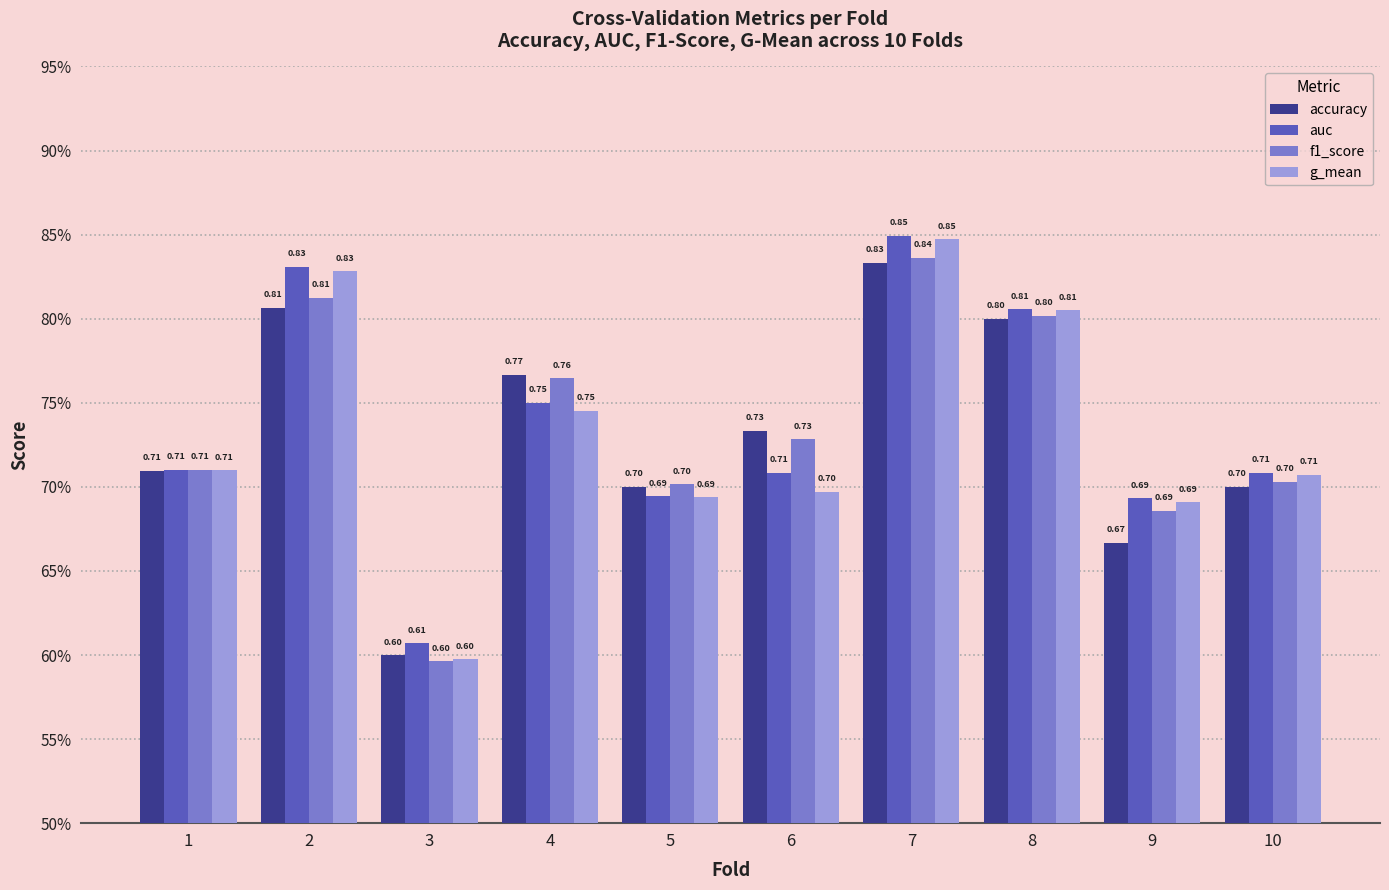

What is the value of the auc bar at the 7th from the left?

0.8